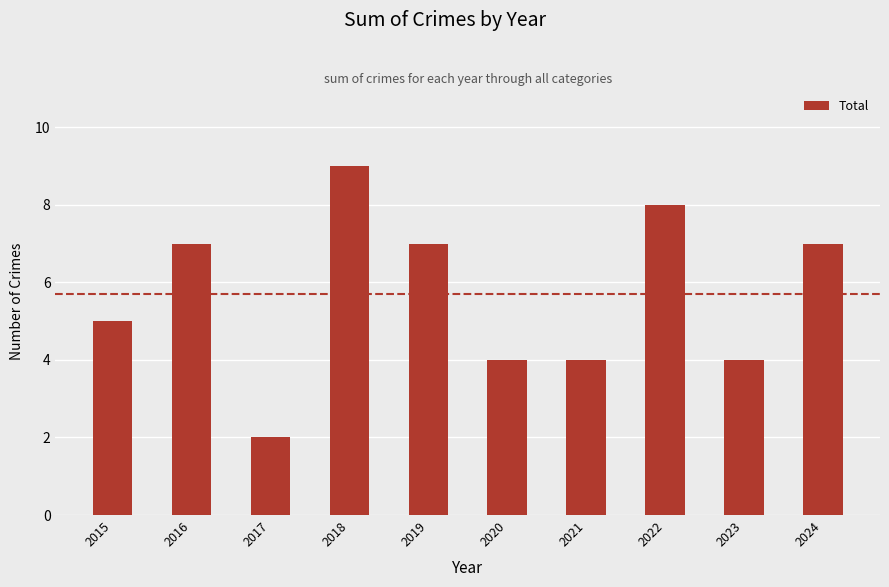

Reading right to left, what are all the values shown in this chart?

7	4	8	4	4	7	9	2	7	5